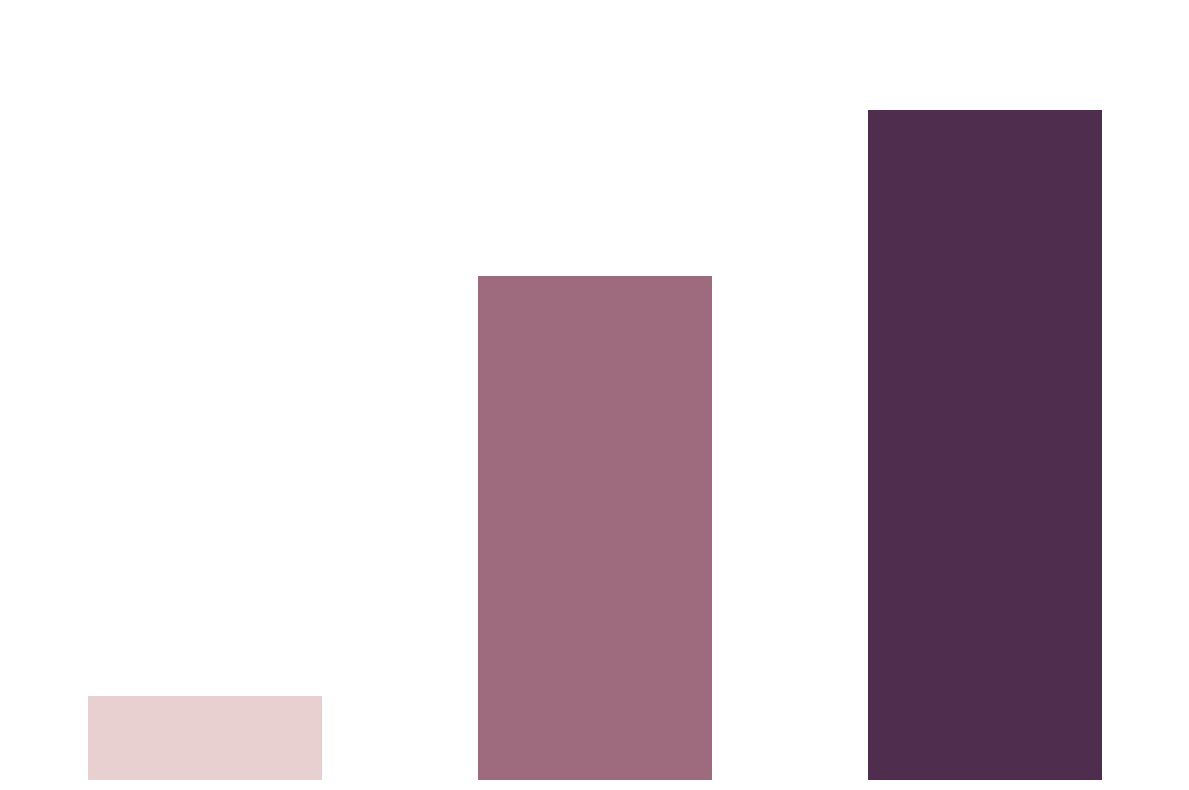

Are the bars horizontal?

No